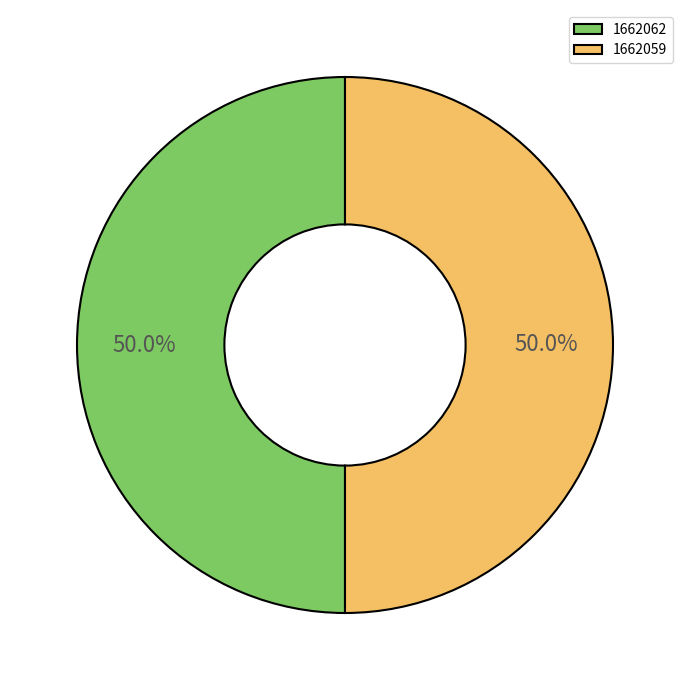

What is the ratio of the value at 1662062 to the value at 1662059?

1.0